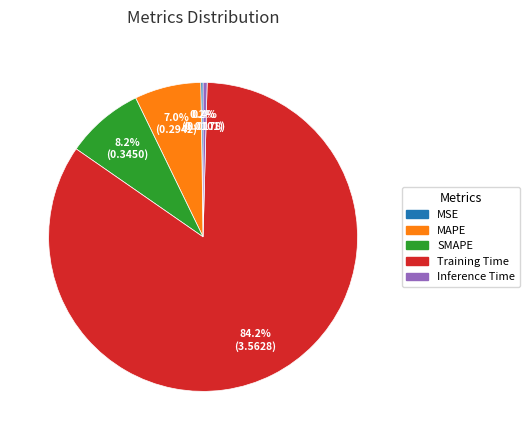

Is there a majority slice in this chart?

Yes